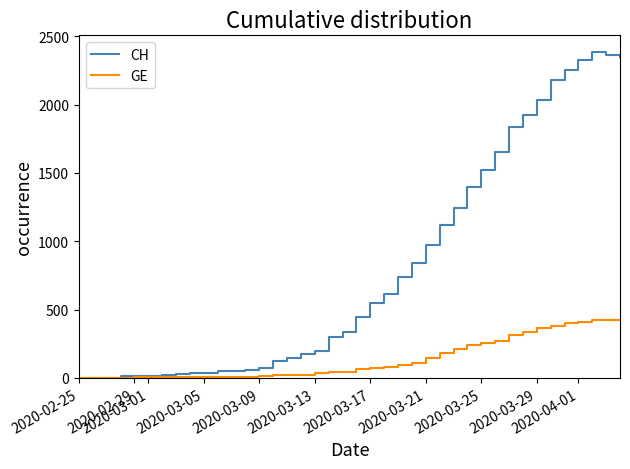

Which series has the largest total across all categories?

CH